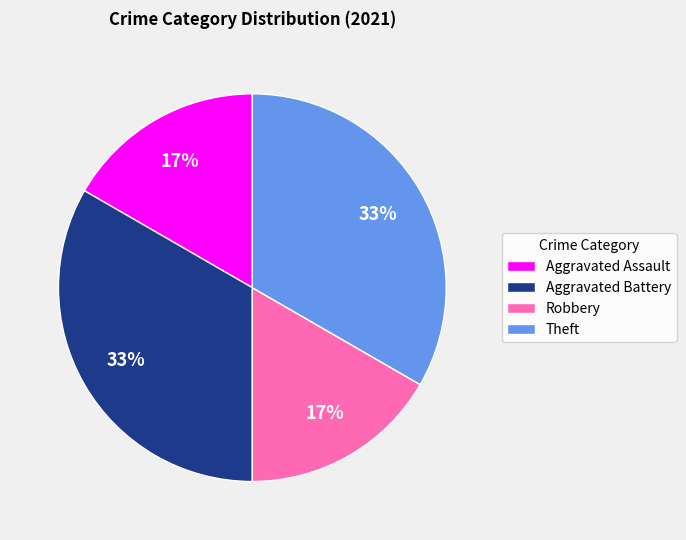

Does any single category account for the majority?

No